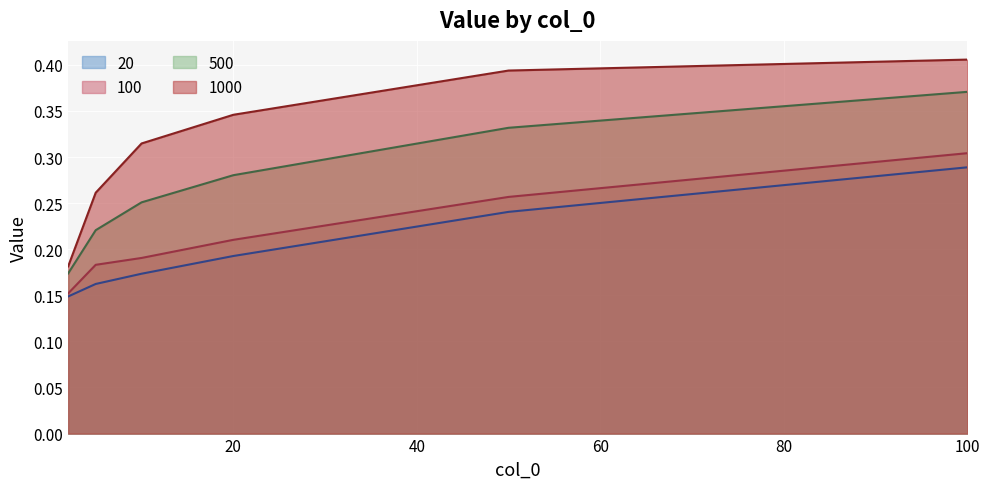

Reading left to right, list all the values displayed in this chart.

20: 2=0.1	5=0.2	10=0.2	20=0.2	50=0.2	100=0.3
100: 2=0.2	5=0.2	10=0.2	20=0.2	50=0.3	100=0.3
500: 2=0.2	5=0.2	10=0.3	20=0.3	50=0.3	100=0.4
1000: 2=0.2	5=0.3	10=0.3	20=0.3	50=0.4	100=0.4